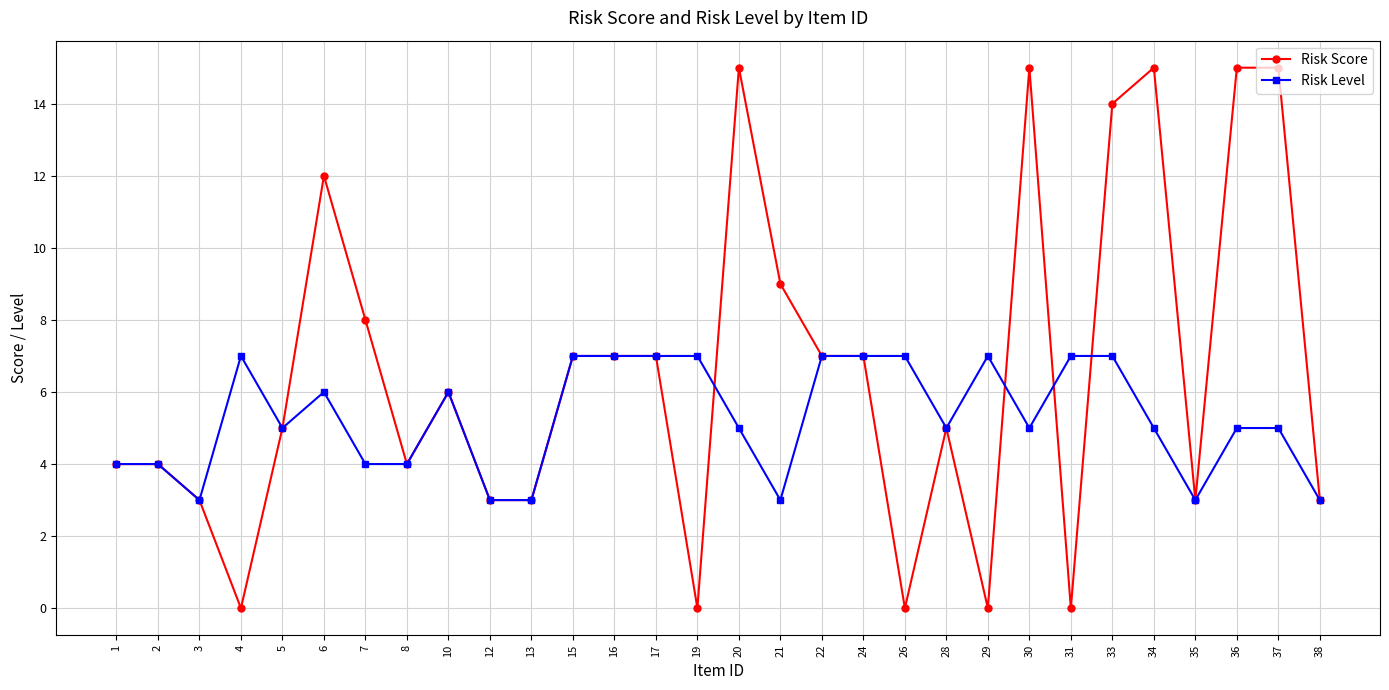

True or false: Risk Level and Risk Score cross at least once.

True